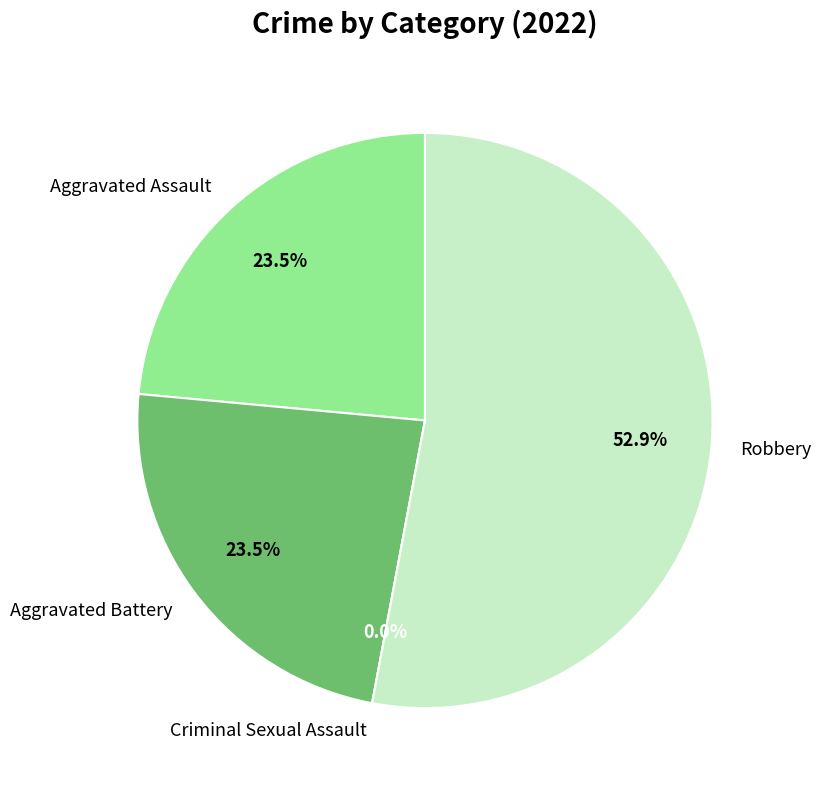

True or false: Robbery accounts for 67% of the total.

False